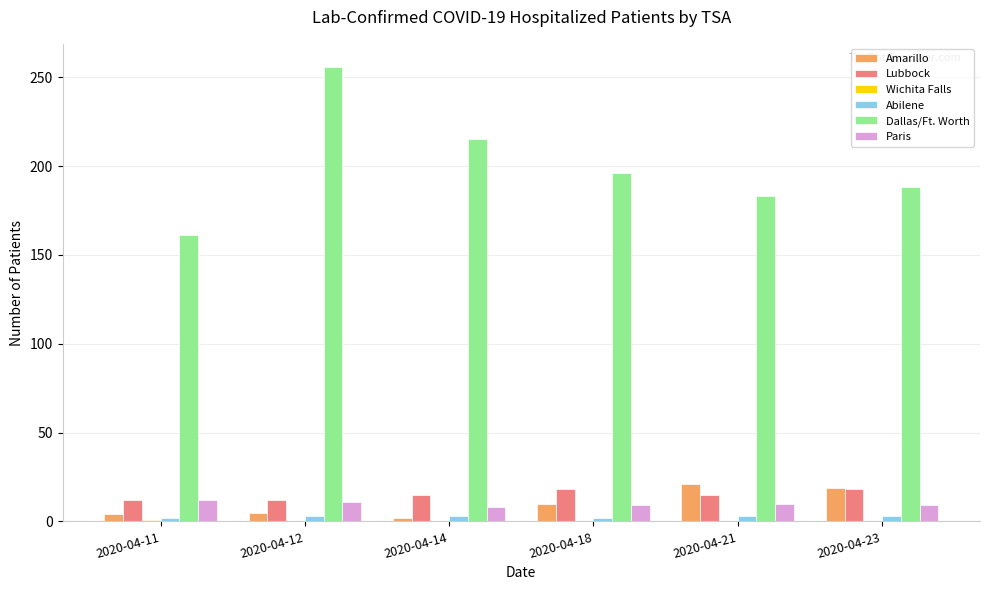

Which series has the largest total across all categories?

Dallas/Ft. Worth